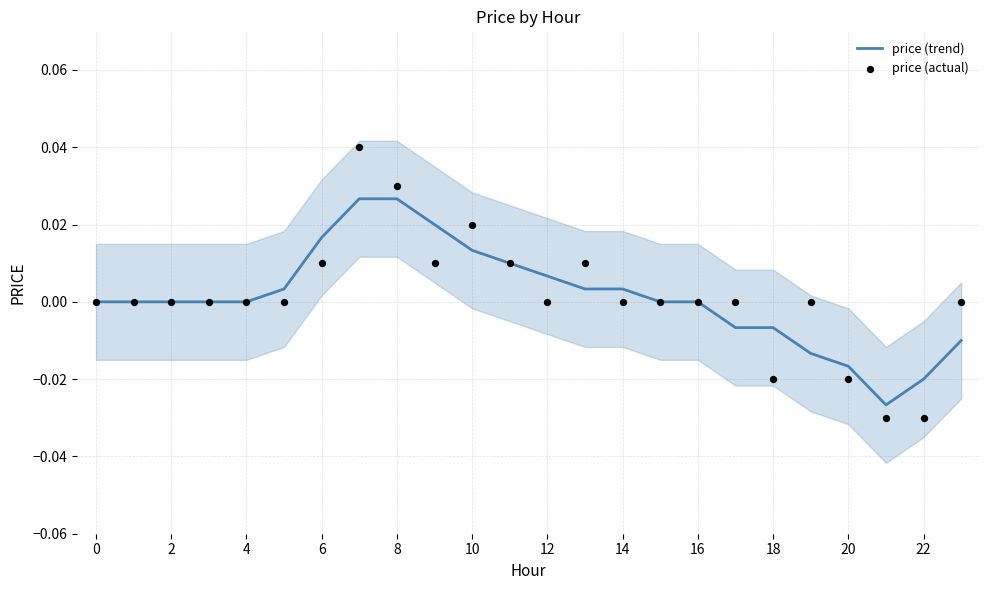

Which series has the largest total across all categories?

price (trend)